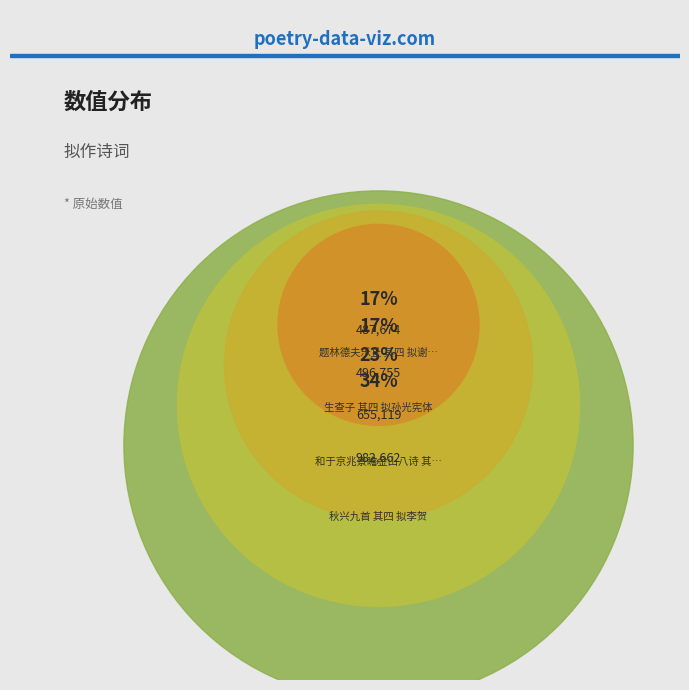

To the nearest percent, what is the difference between the largest and smallest slice percentages?

25%